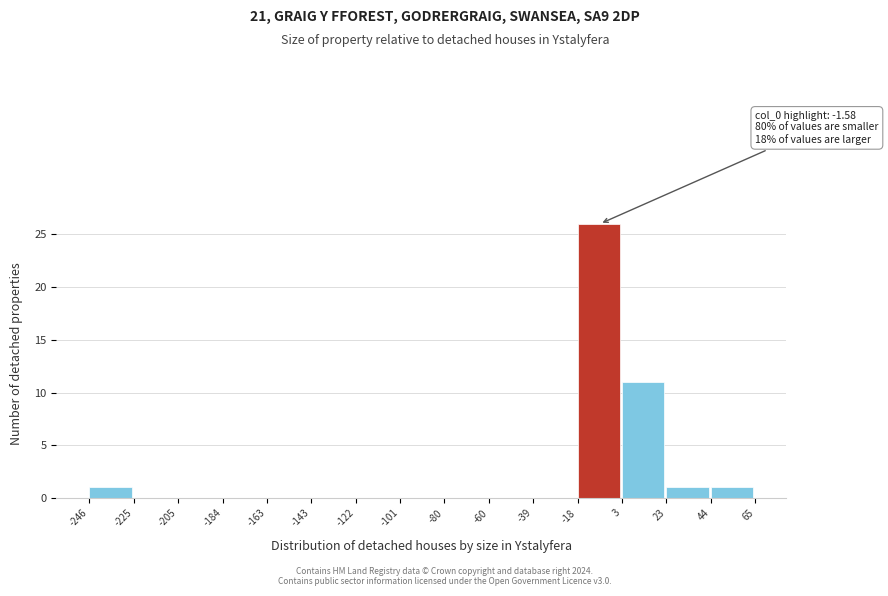

Which range on the x-axis has the tallest bar?

-18 to 3